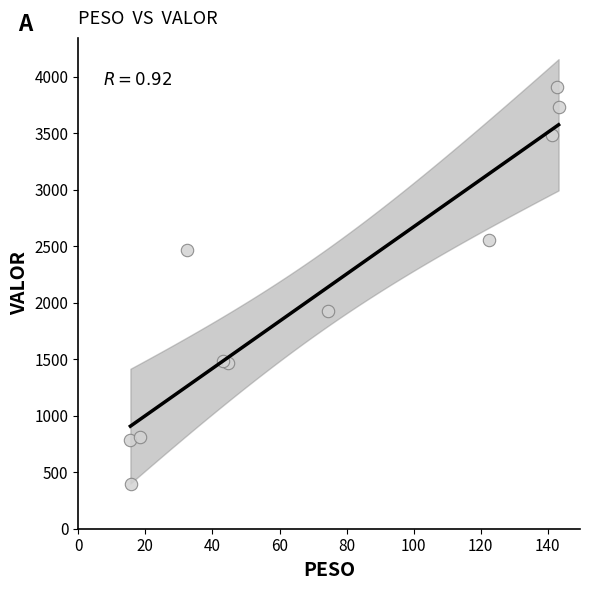

What Y value in the scatter plot is closest to 2152?

1927.3